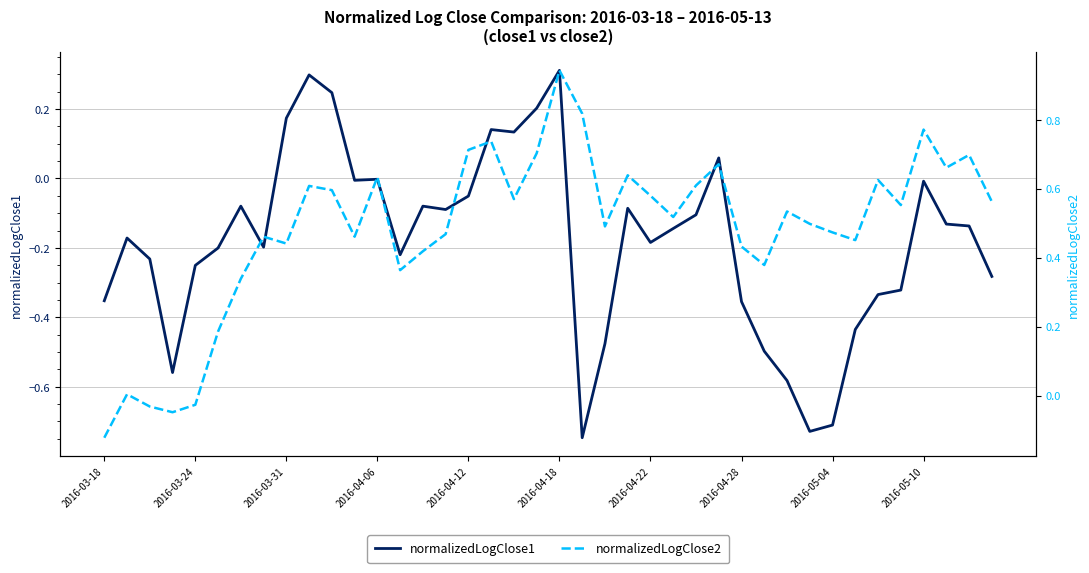

True or false: normalizedLogClose1 has more than 0 points higher than both neighbors.

True